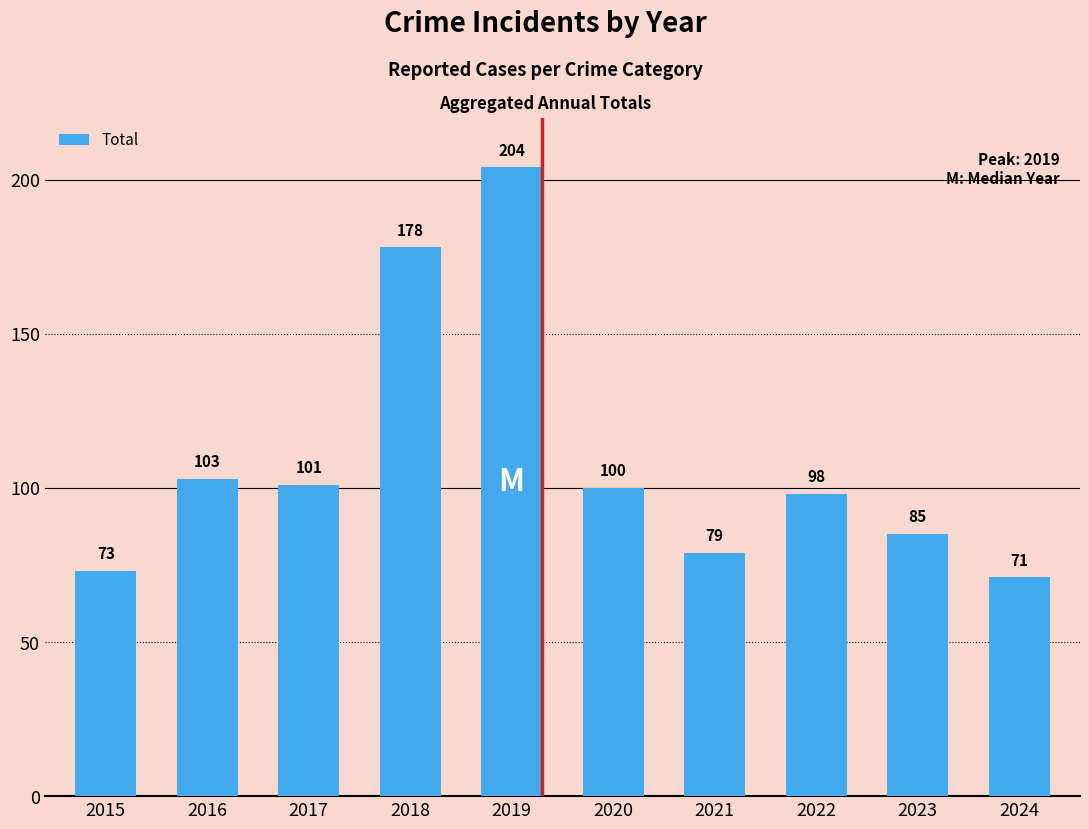

List the labels in order of value, largest first.

2019, 2018, 2016, 2017, 2020, 2022, 2023, 2021, 2015, 2024